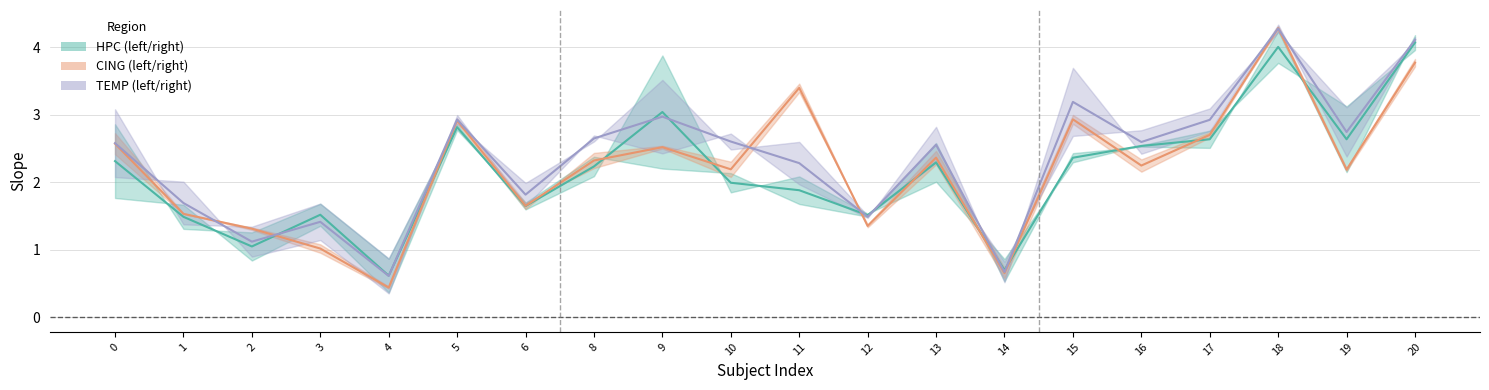

How many distinct data groups are displayed?

3